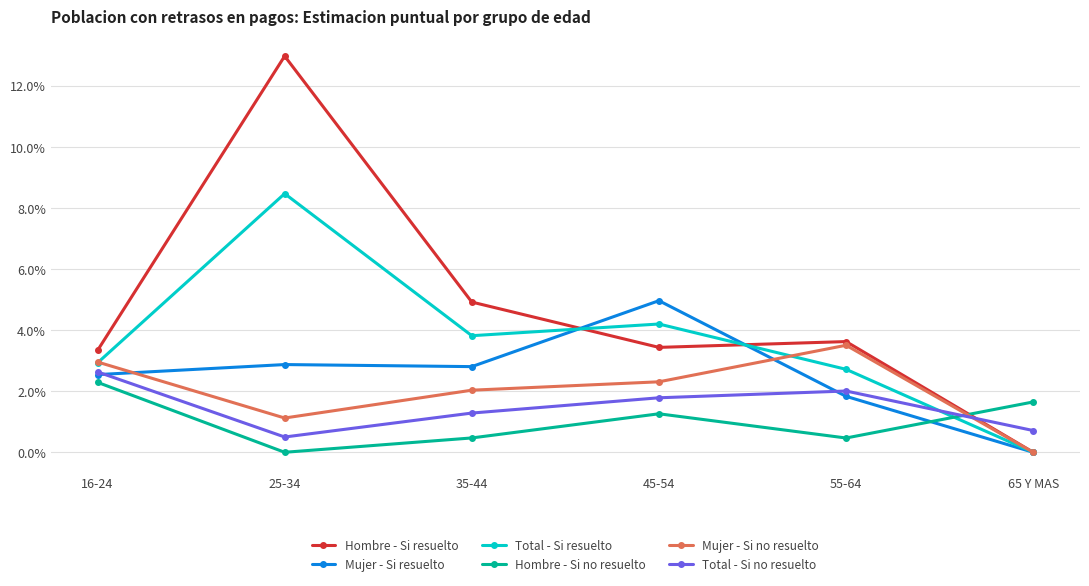

Where is the first local minimum for Mujer - Si resuelto?

35-44